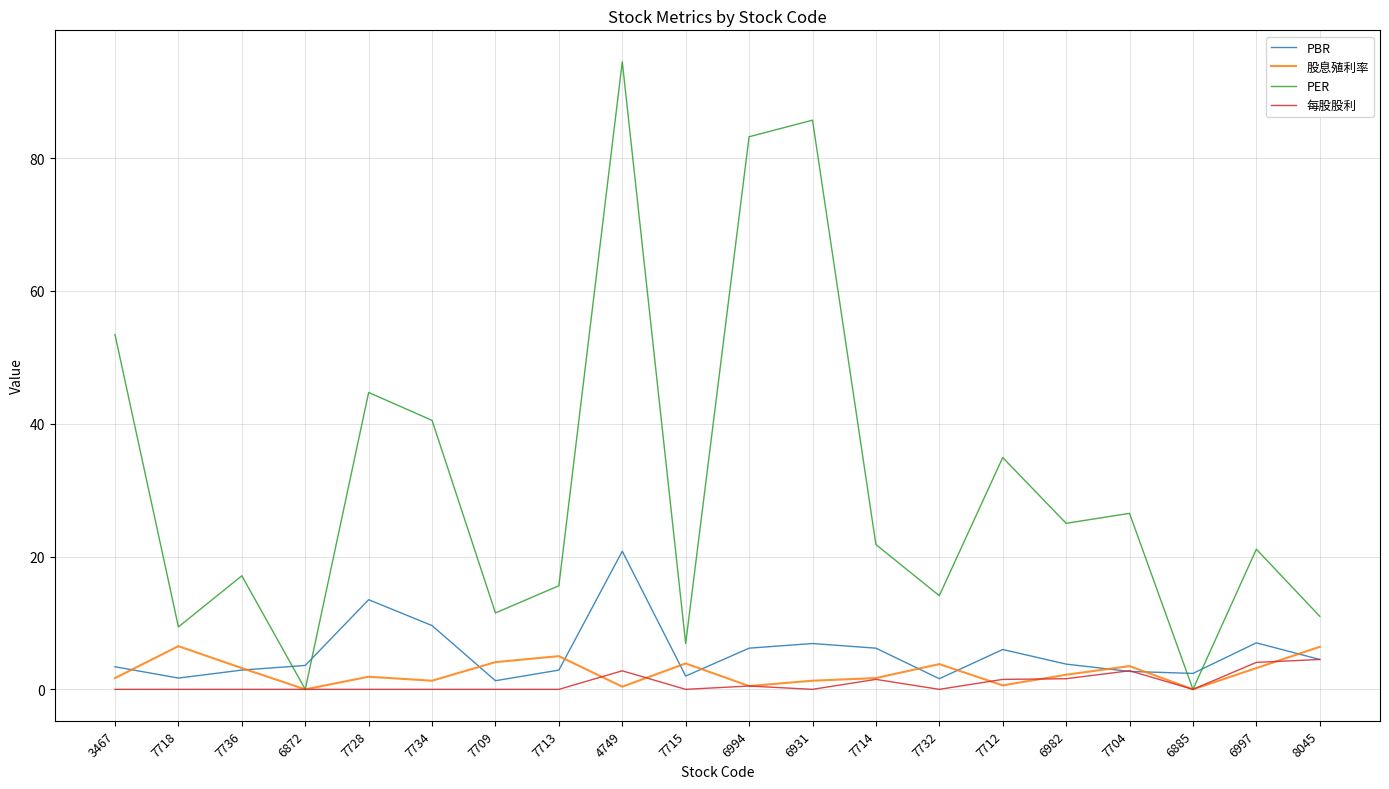

What is the total value across all series at 7713?

23.5